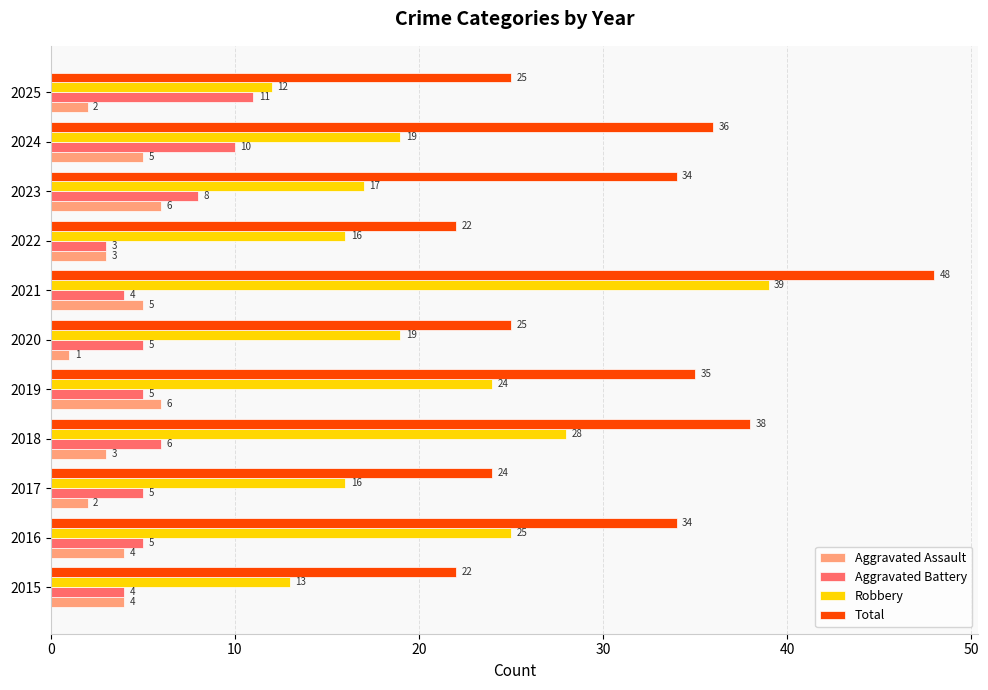

How many data points in Total are less than 34?

5